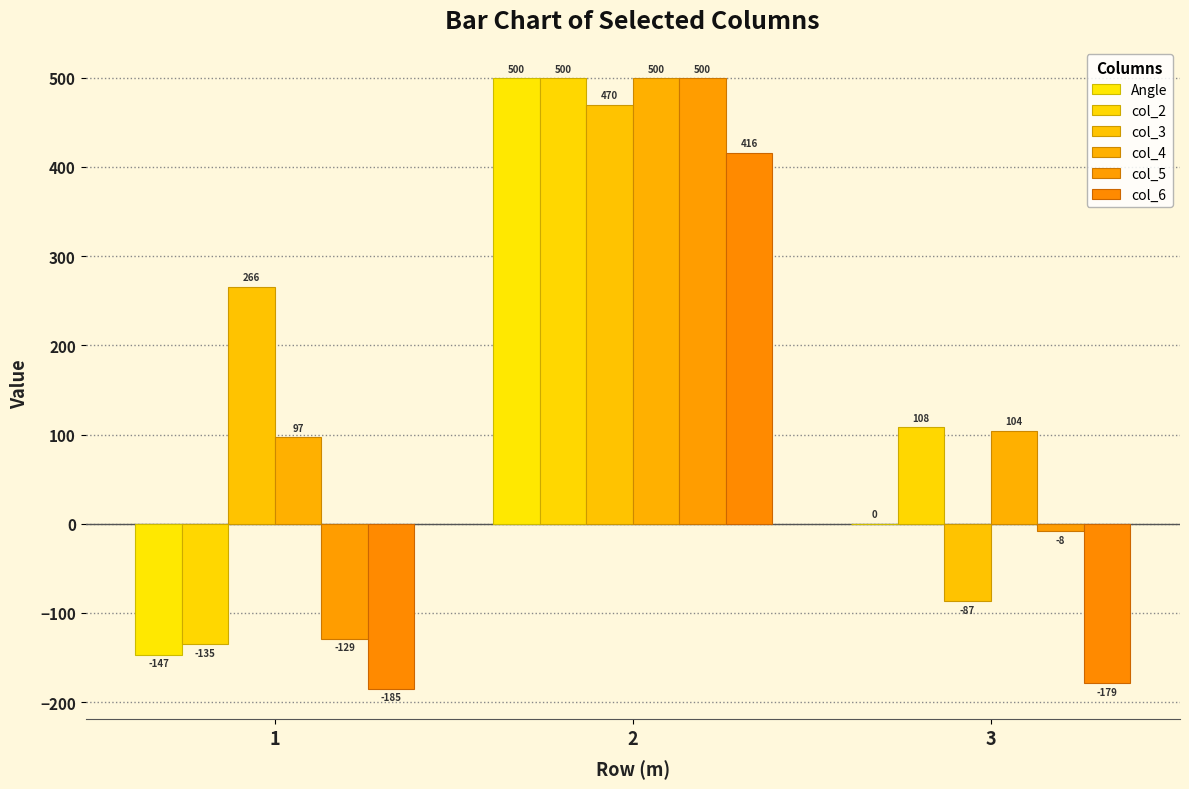

What is the approximate value of col_5 at 3?

-8.4